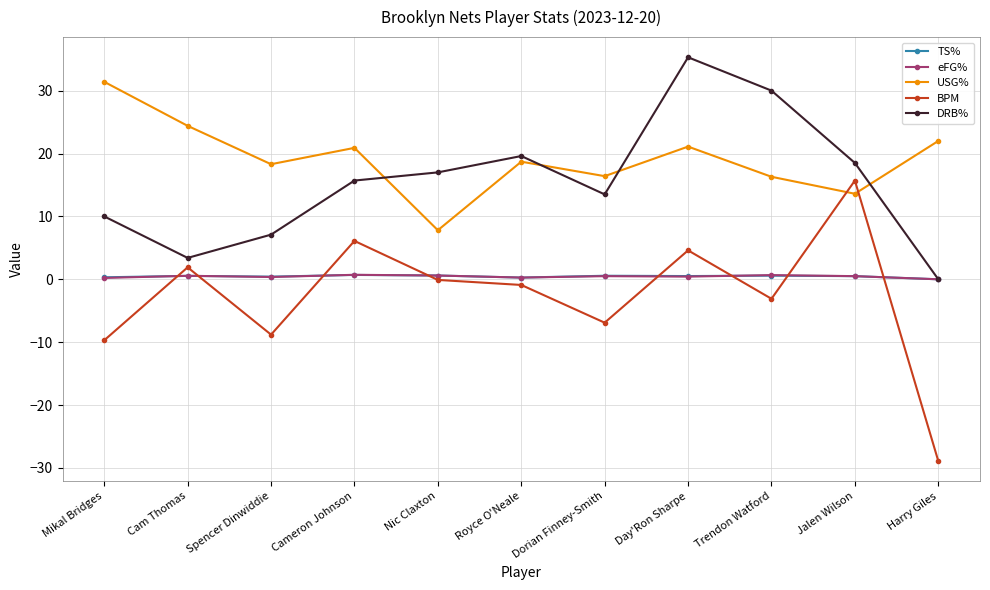

What is the difference between the highest and lowest values at Dorian Finney-Smith?

23.3